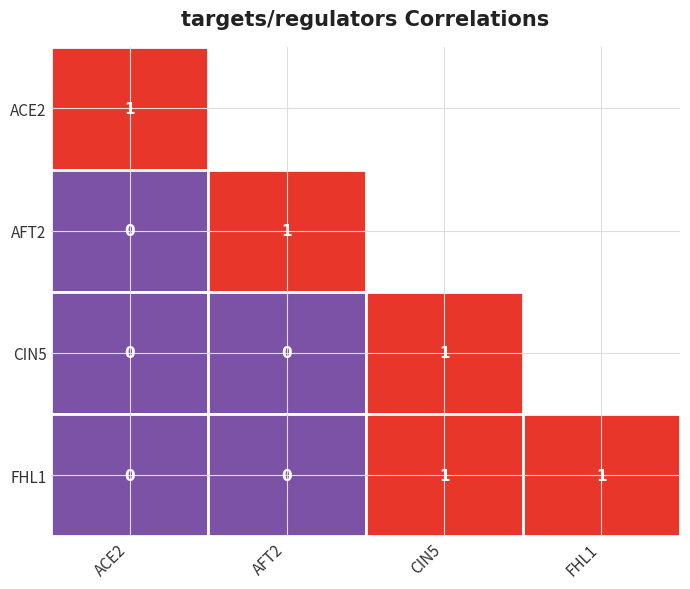

Rank the categories by AFT2 value from lowest to highest.

ACE2, CIN5, FHL1, AFT2